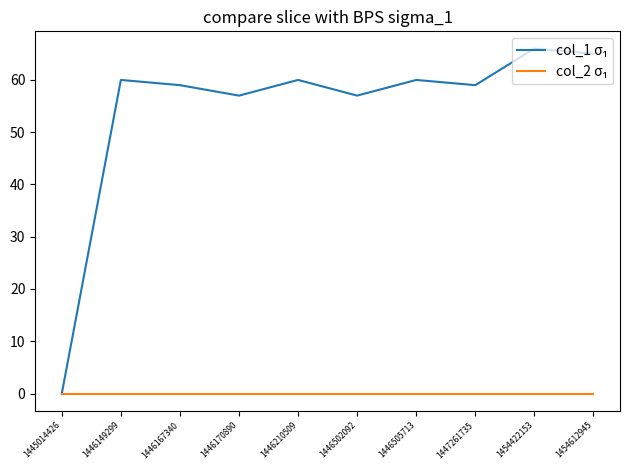

What is the spread (max minus min) of values at 1447261735?

59